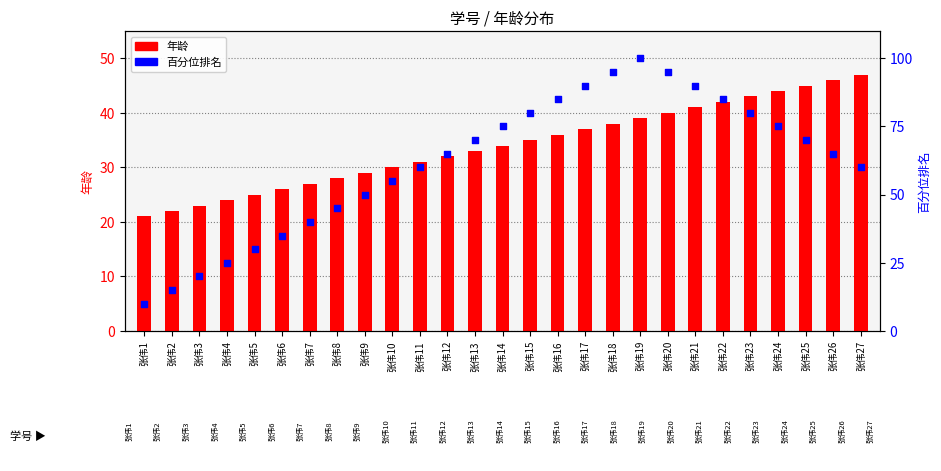

Which series has the largest total across all categories?

百分位排名